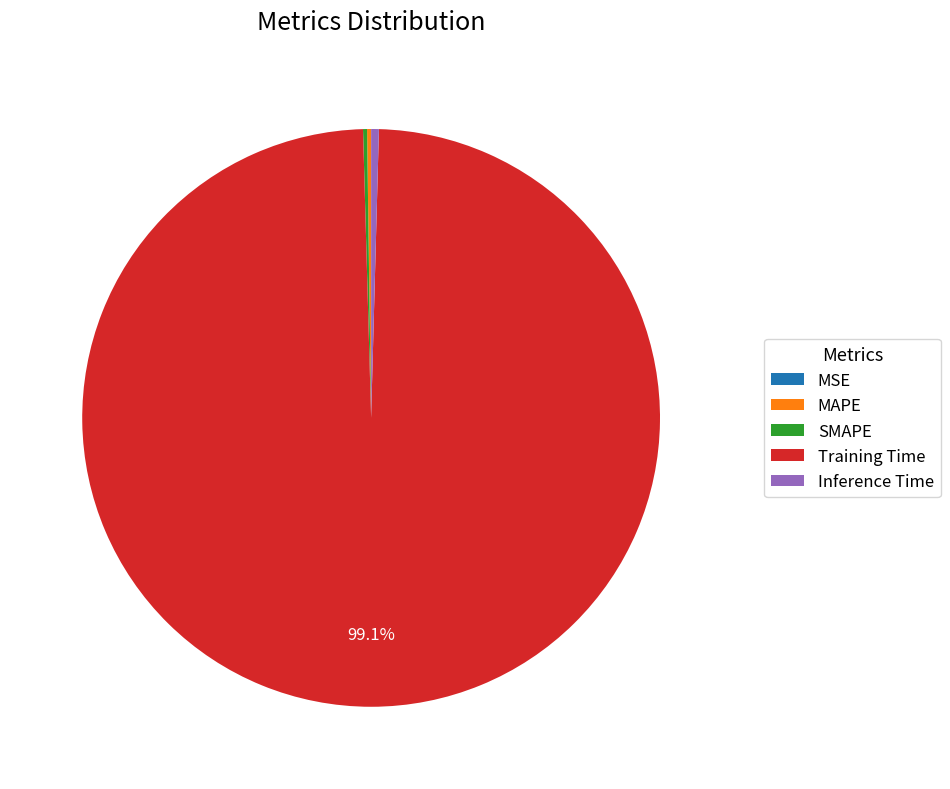

Which category has the biggest portion of the pie?

Training Time